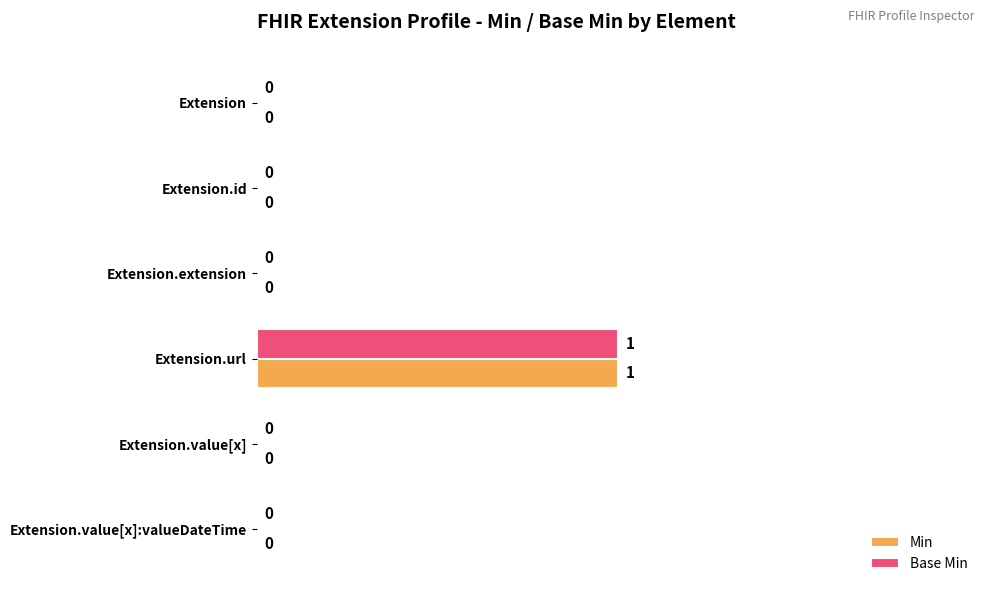

The Min series shows 0 at Extension. True or false?

True